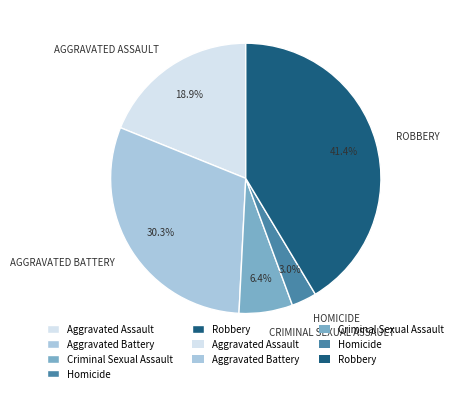

Is there any slice that represents more than half of the pie?

No